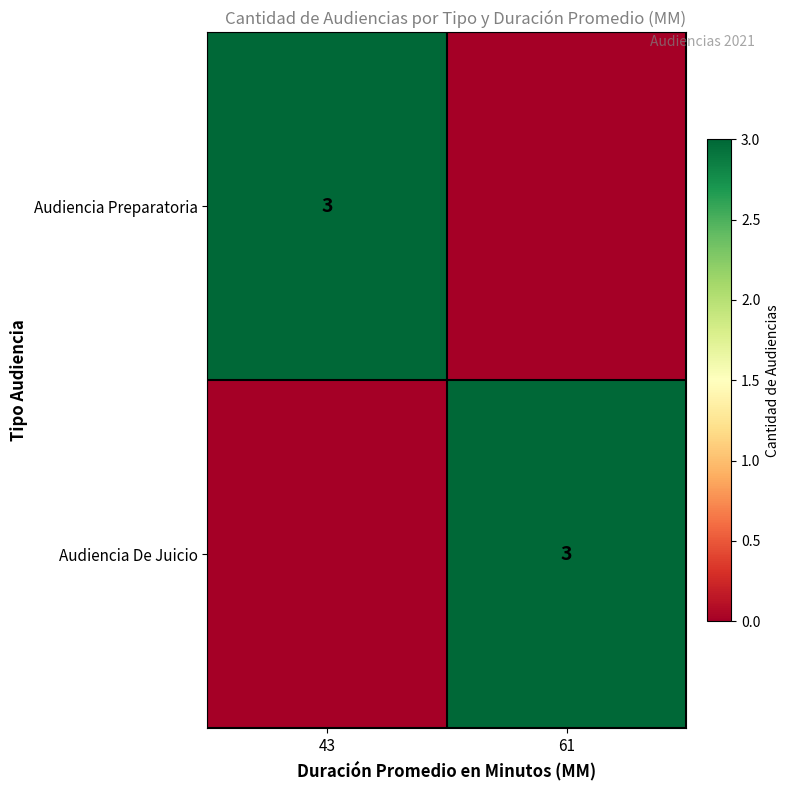

Is it true that Audiencia De Juicio equals 1 at 61?

False